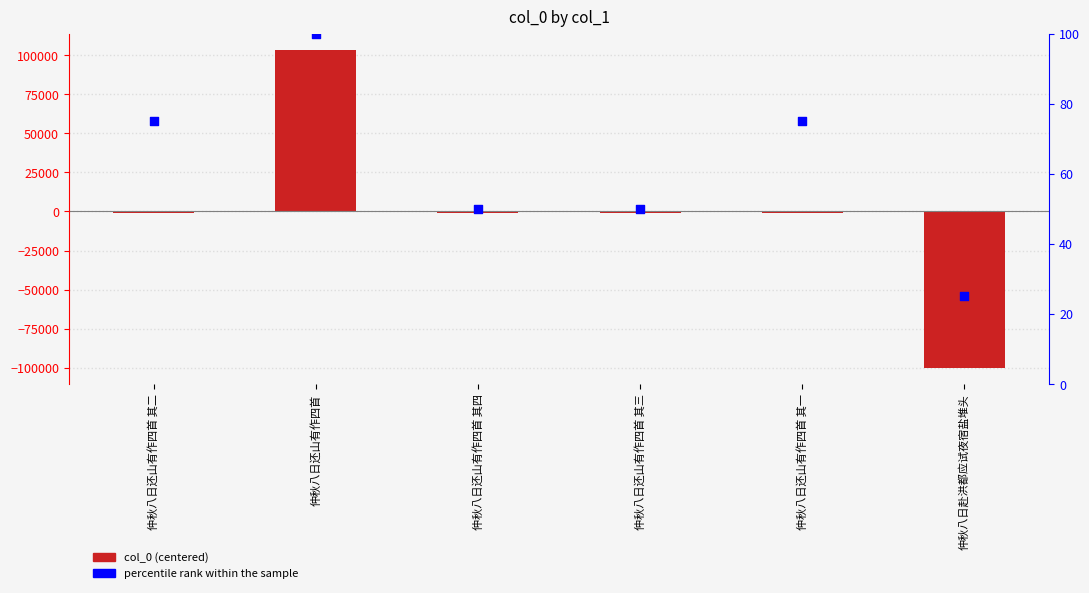

Which series contains the lowest Y value?

col_0 (centered)